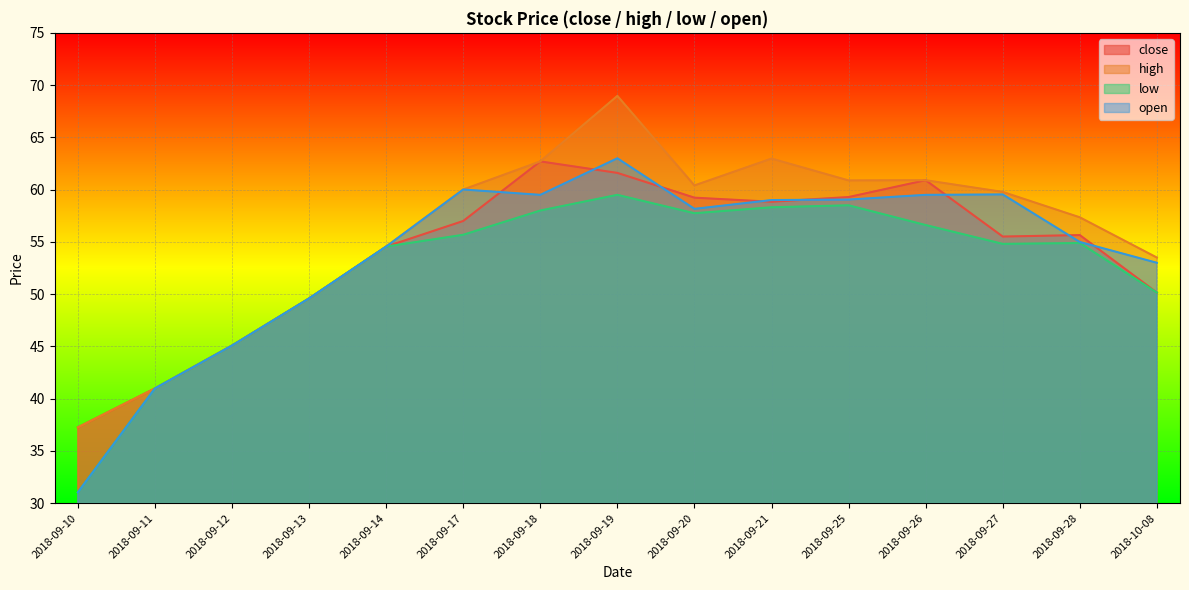

True or false: open and low cross at least once.

False